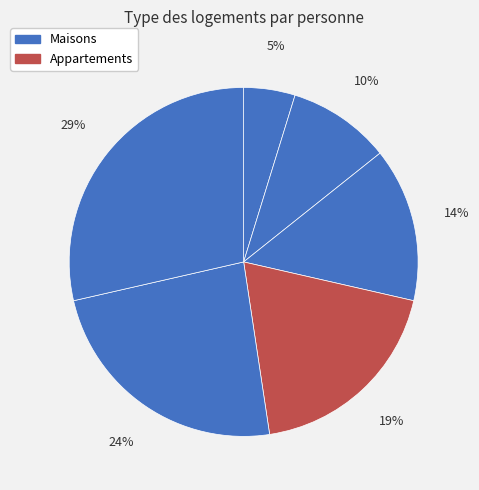

How many segments does this pie chart have?

6